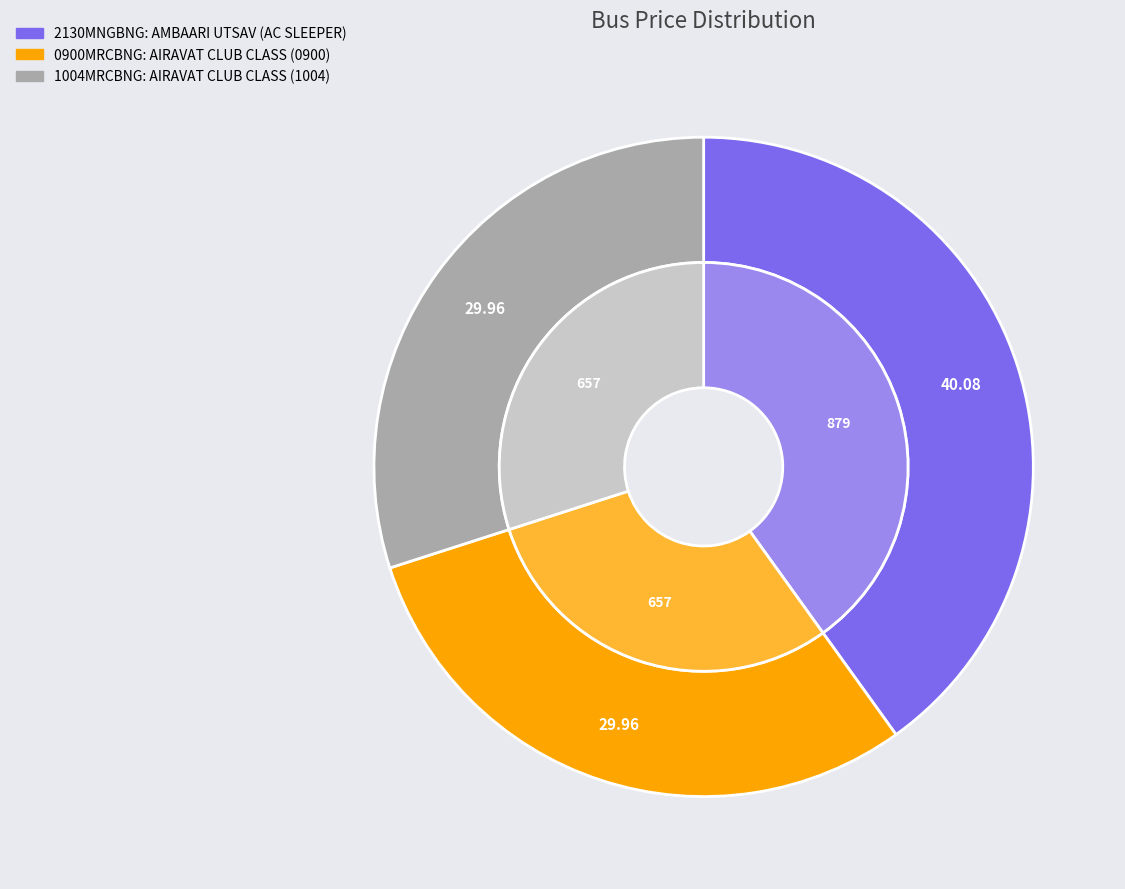

Which category has the biggest portion of the pie?

2130MNGBNG